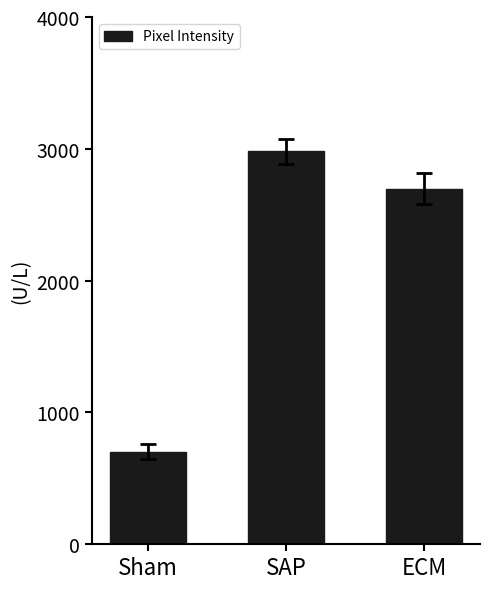

List the labels in order of value, largest first.

SAP, ECM, Sham